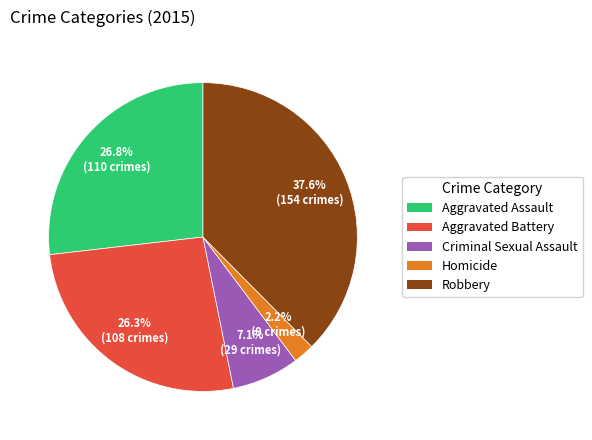

How many segments does this pie chart have?

5